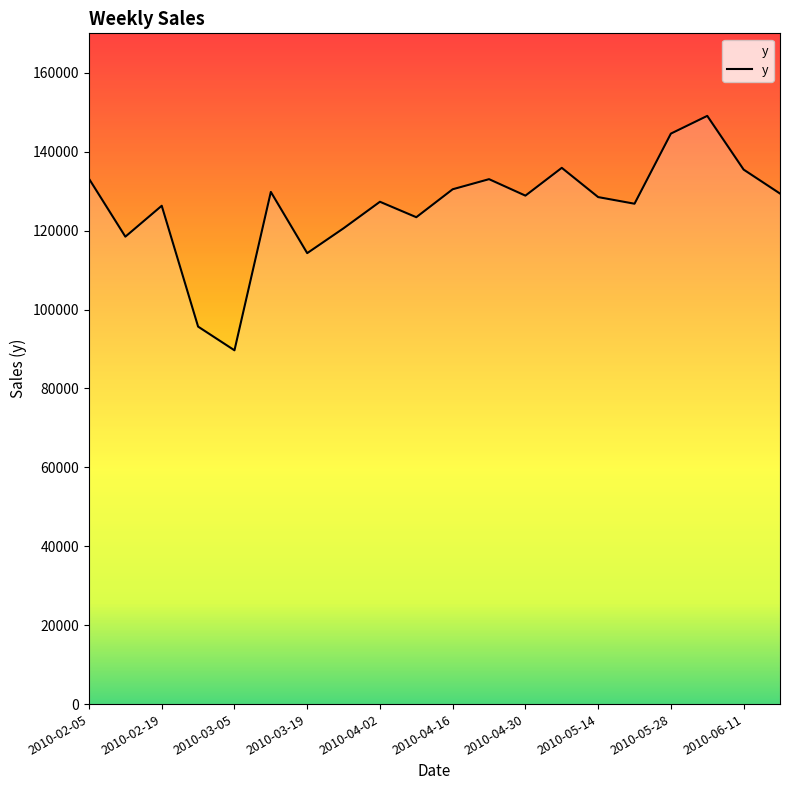

What is the greatest value displayed?

149077.5